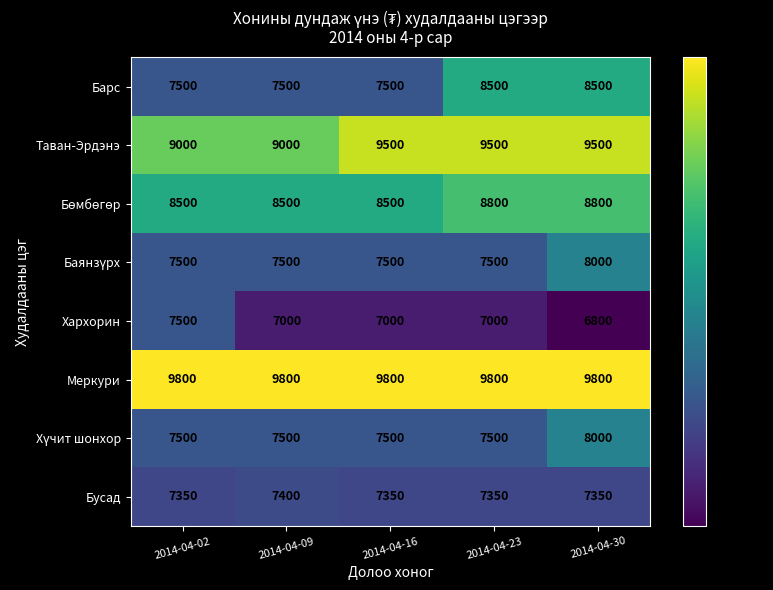

The value of Хархорин at 2014-04-30 is 12185. True or false?

False